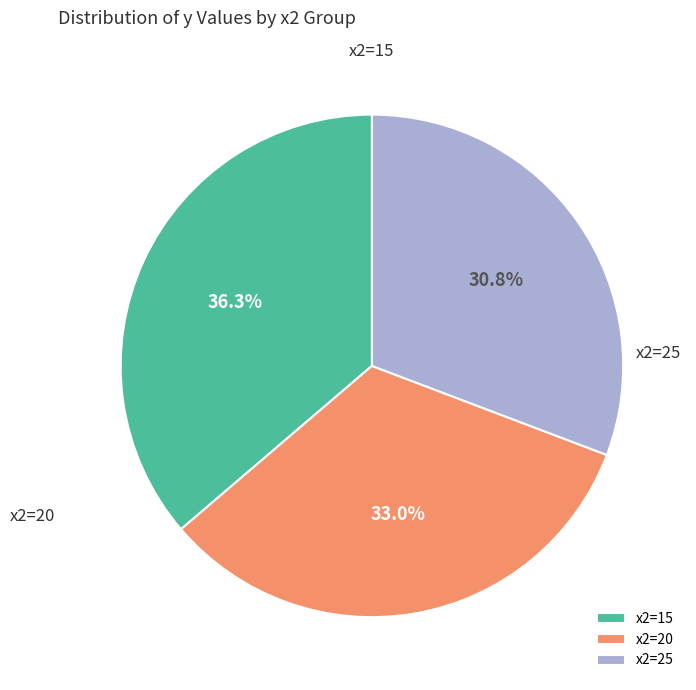

What is the ratio of the value at x2=15 to the value at x2=25?

1.2